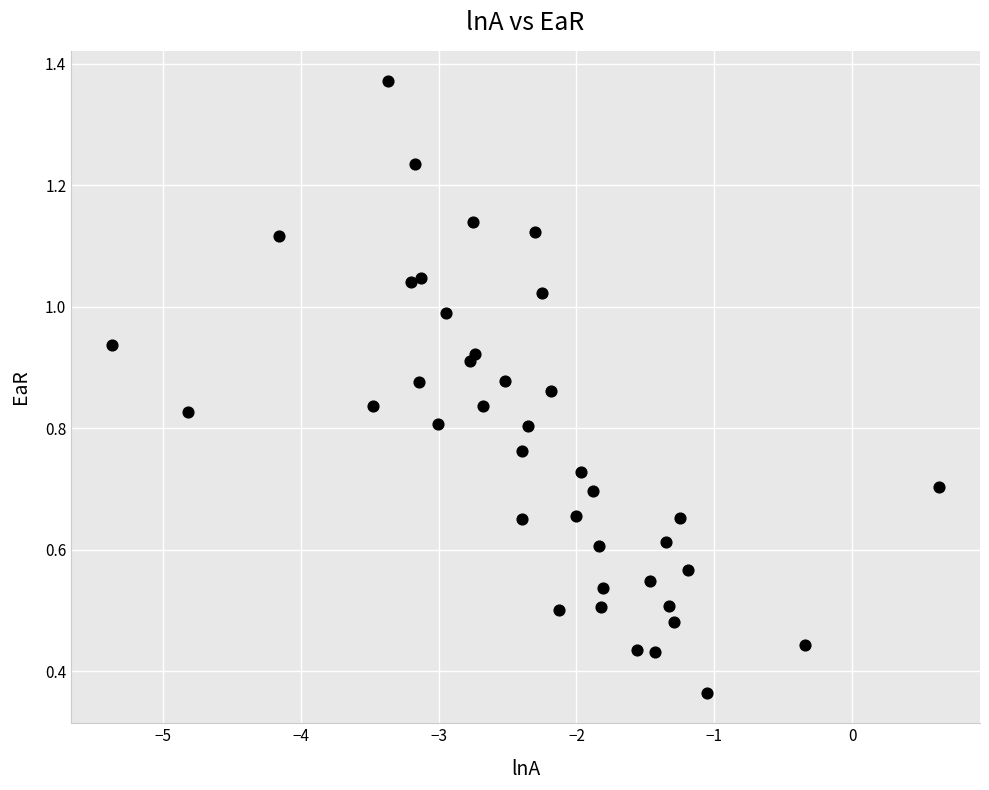

What is the range of X values (max minus min)?

6.0